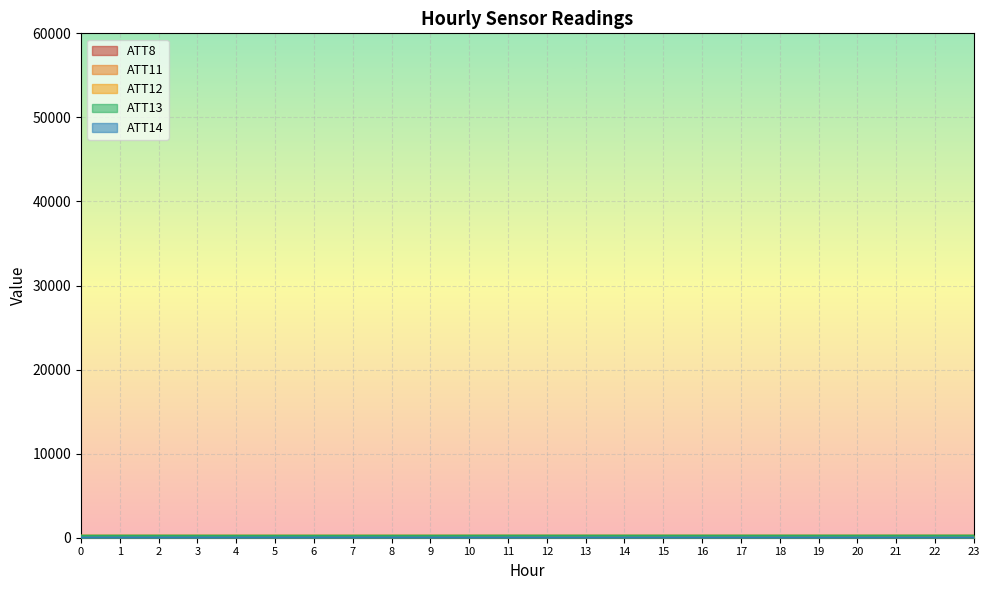

What is the value of the ATT11 point at the 23rd from the left?

56.1